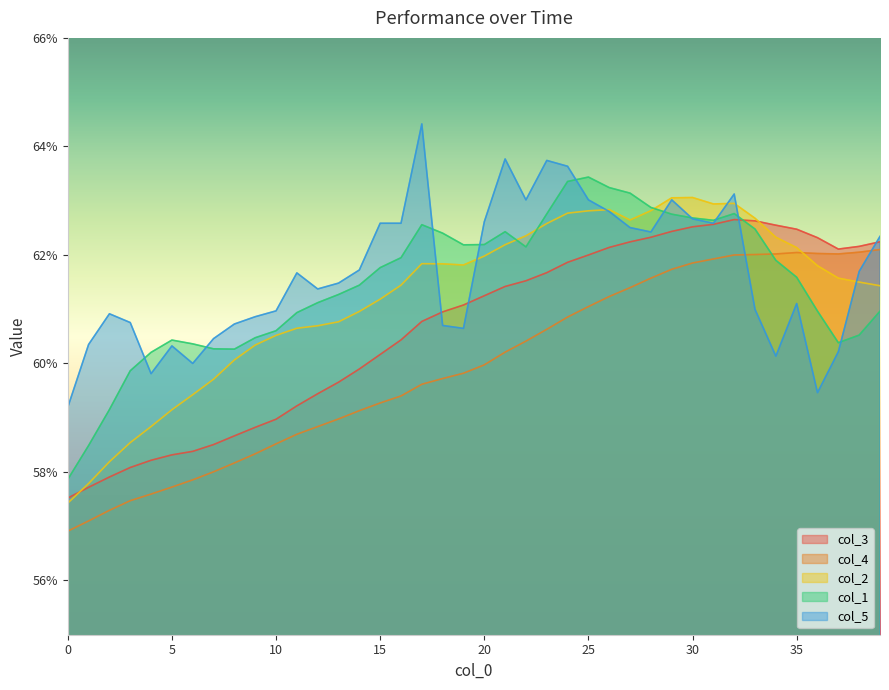

Which series changed the most between 17 and 33?

col_5